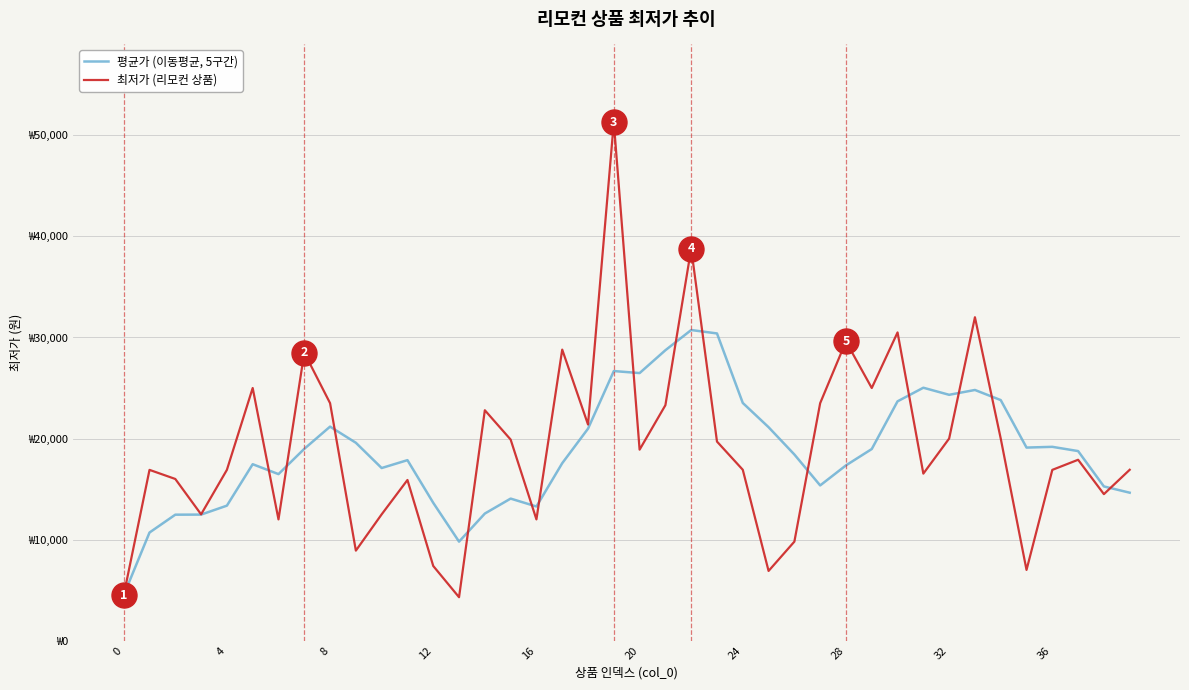

What are all the series names shown in the legend?

평균가 (이동평균, 5구간), 최저가 (리모컨 상품)